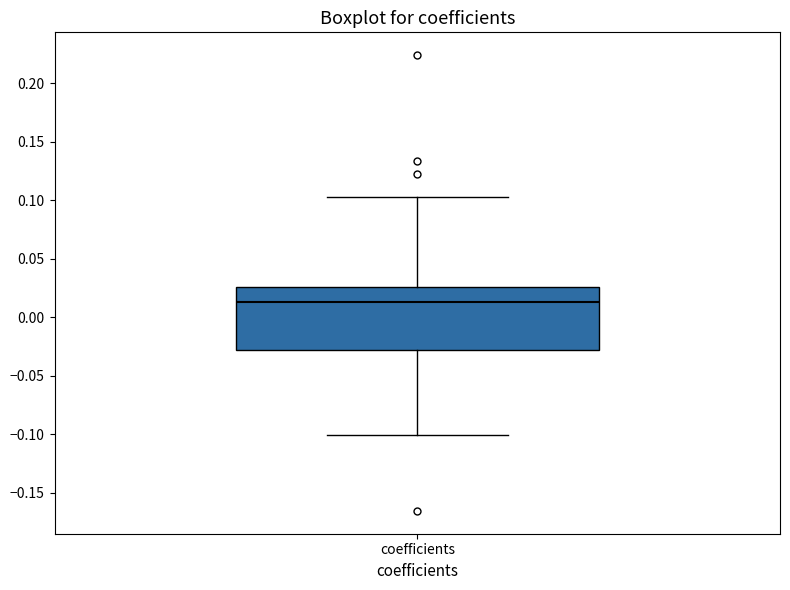

Transcribe this box plot: give where the median line is, the range the box spans, and where the two whiskers end, as read against the y-axis. The values are not printed on the chart, so give them approximately, as read against the axis.

median 0.015, box -0.030 to 0.025, whiskers -0.100 to 0.105